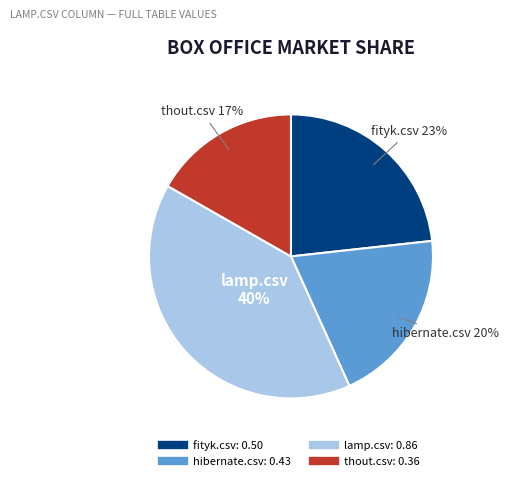

The fityk.csv slice represents 31% of the pie. True or false?

False